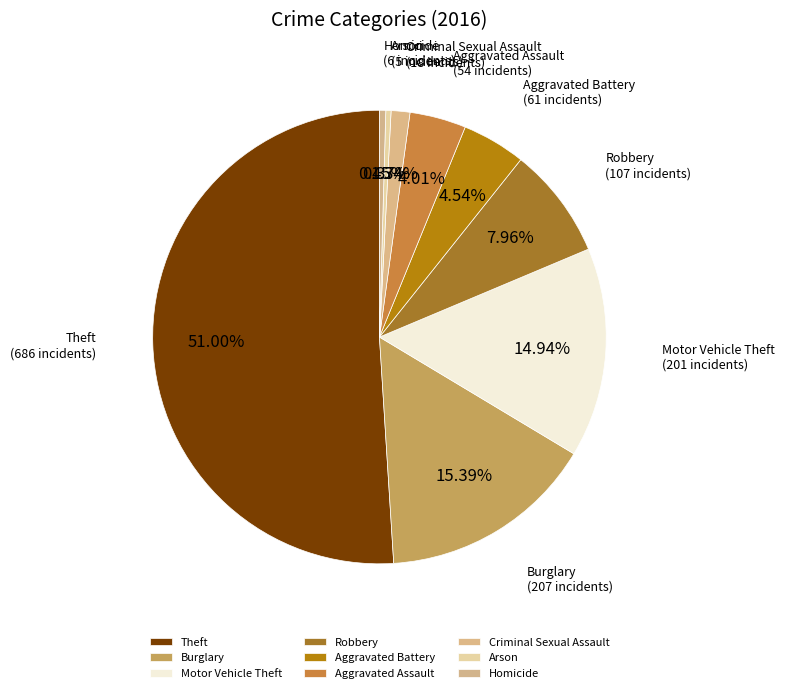

To the nearest percent, what is the difference between the Robbery and Motor Vehicle Theft slice percentages?

7%